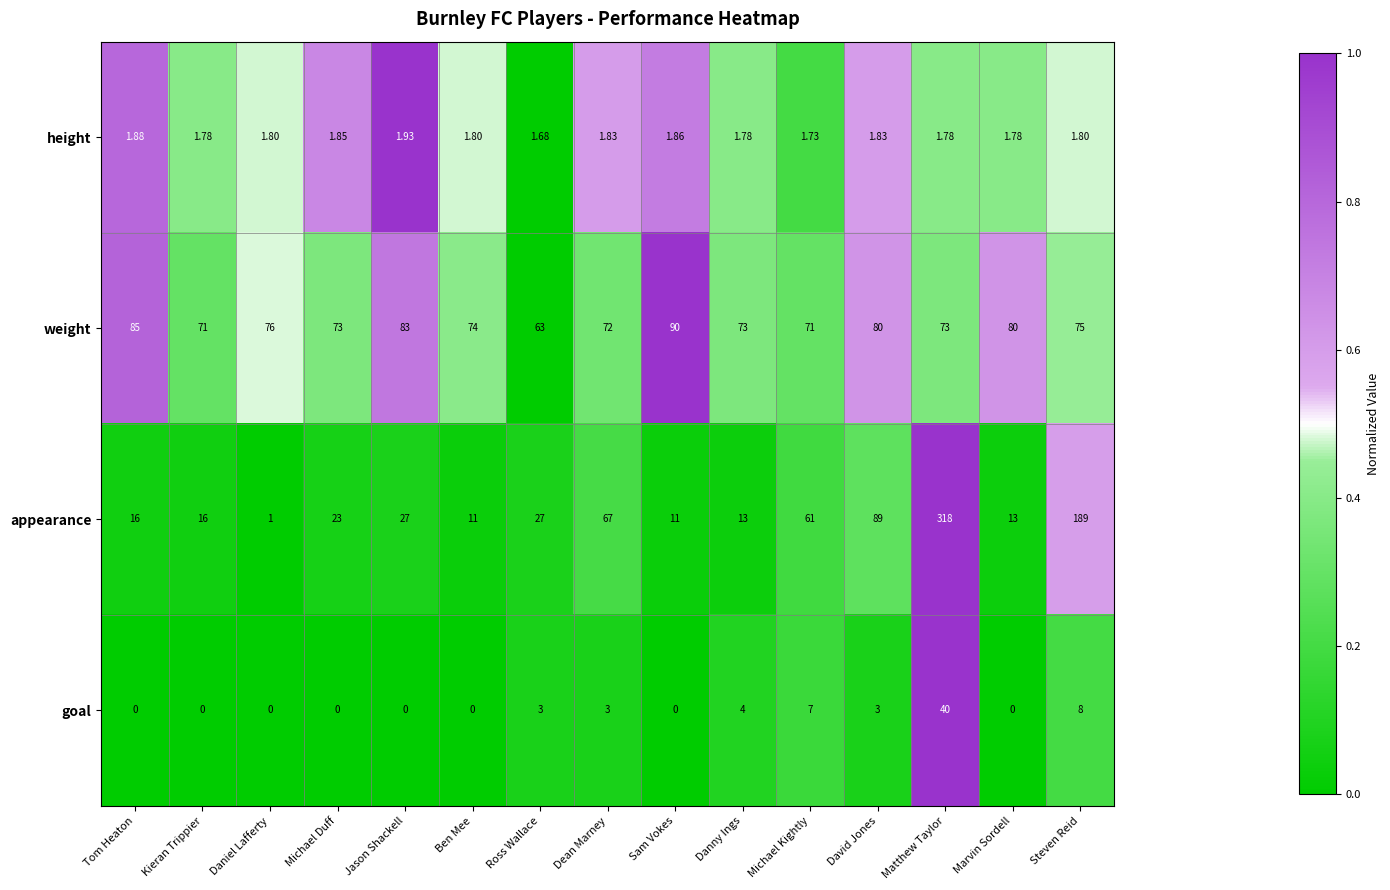

Where is weight nearest to the value 76?

Daniel Lafferty